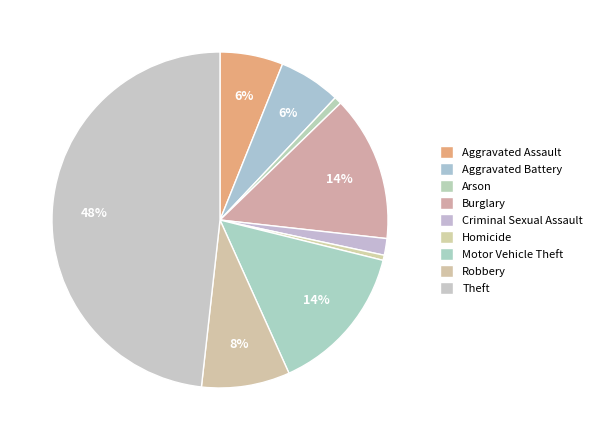

To the nearest percent, what is the average slice percentage?

11%